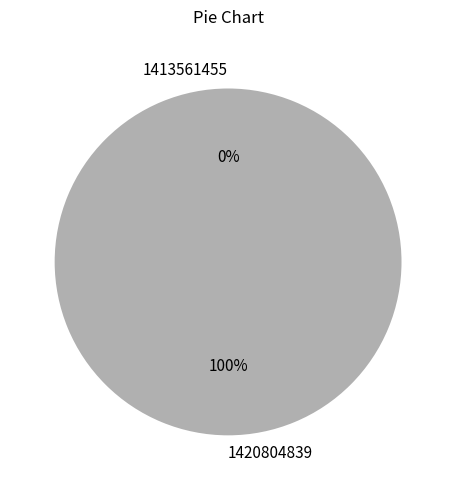

Is it true that 1420804839 is 100% of the pie?

True